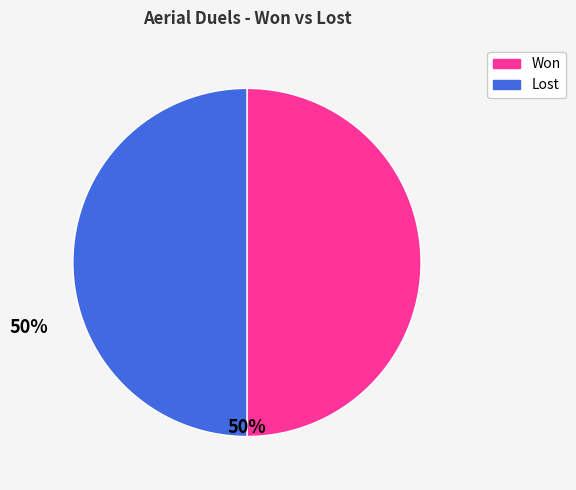

How many slices are in this pie chart?

2